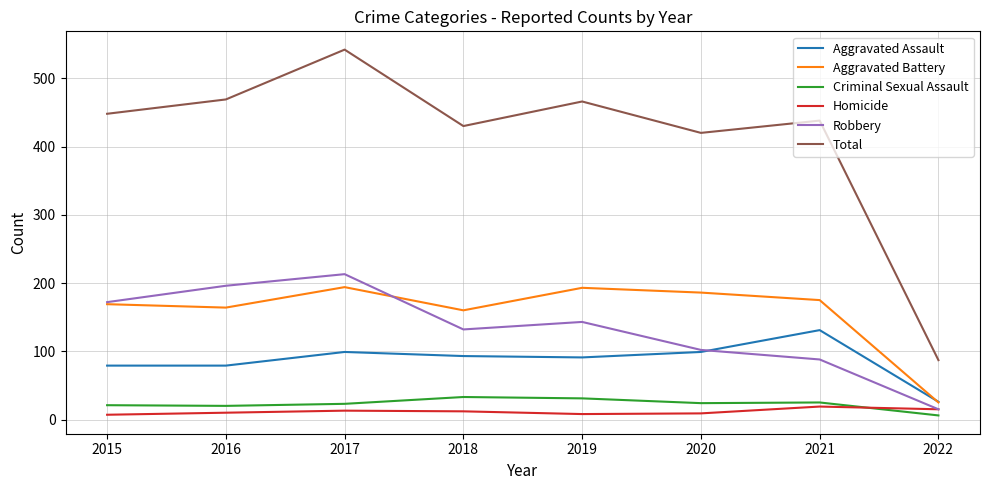

Where is Aggravated Battery nearest to the value 109?

2018